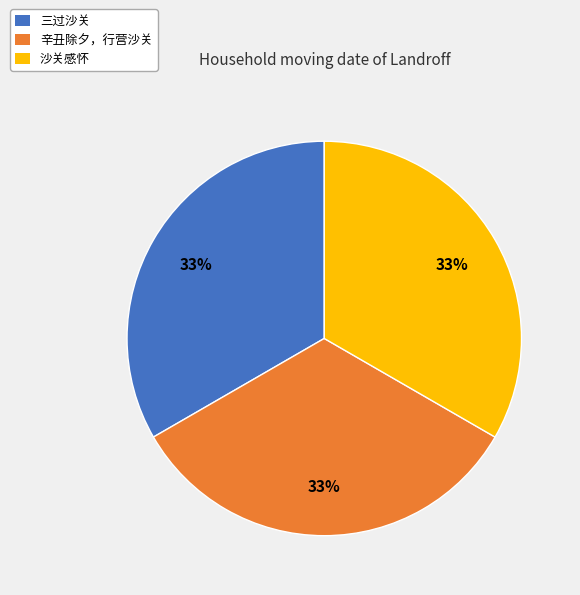

Is the sum of 沙关感怀 and 三过沙关 greater than half?

Yes